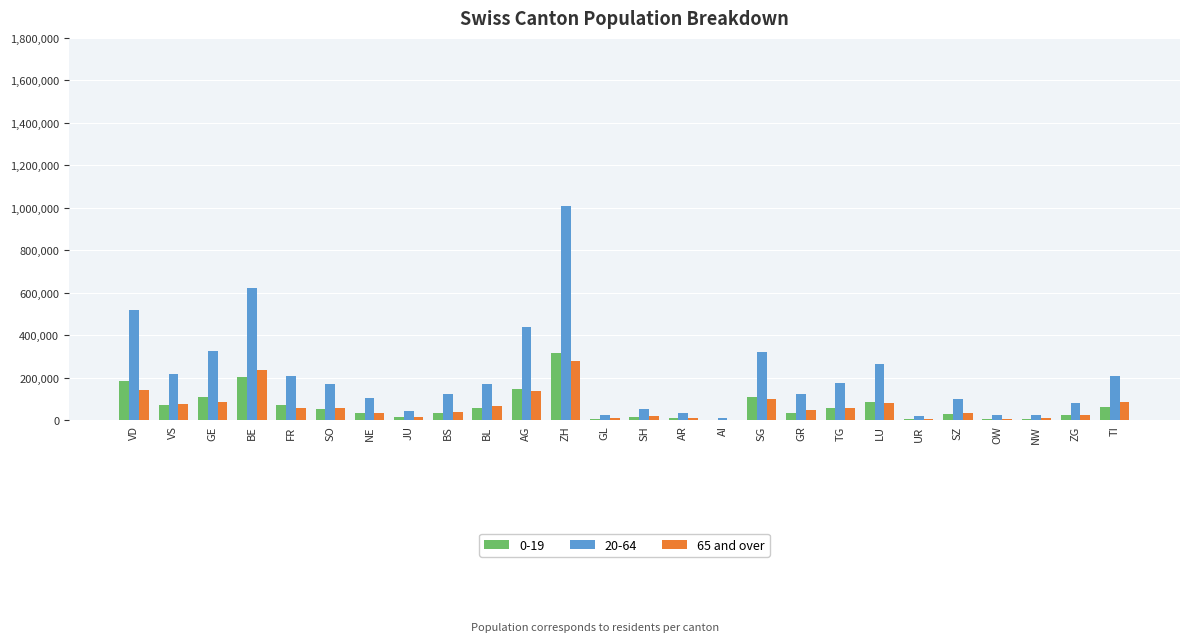

Is the value of 0-19 at LU greater than the value of 20-64 at LU?

No